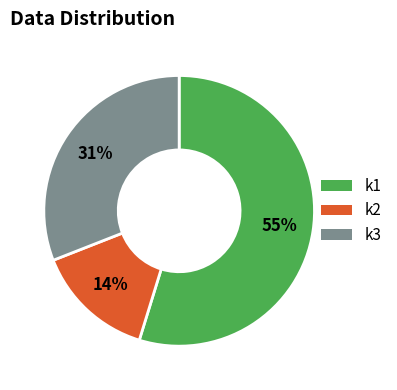

Does any single category account for the majority?

Yes